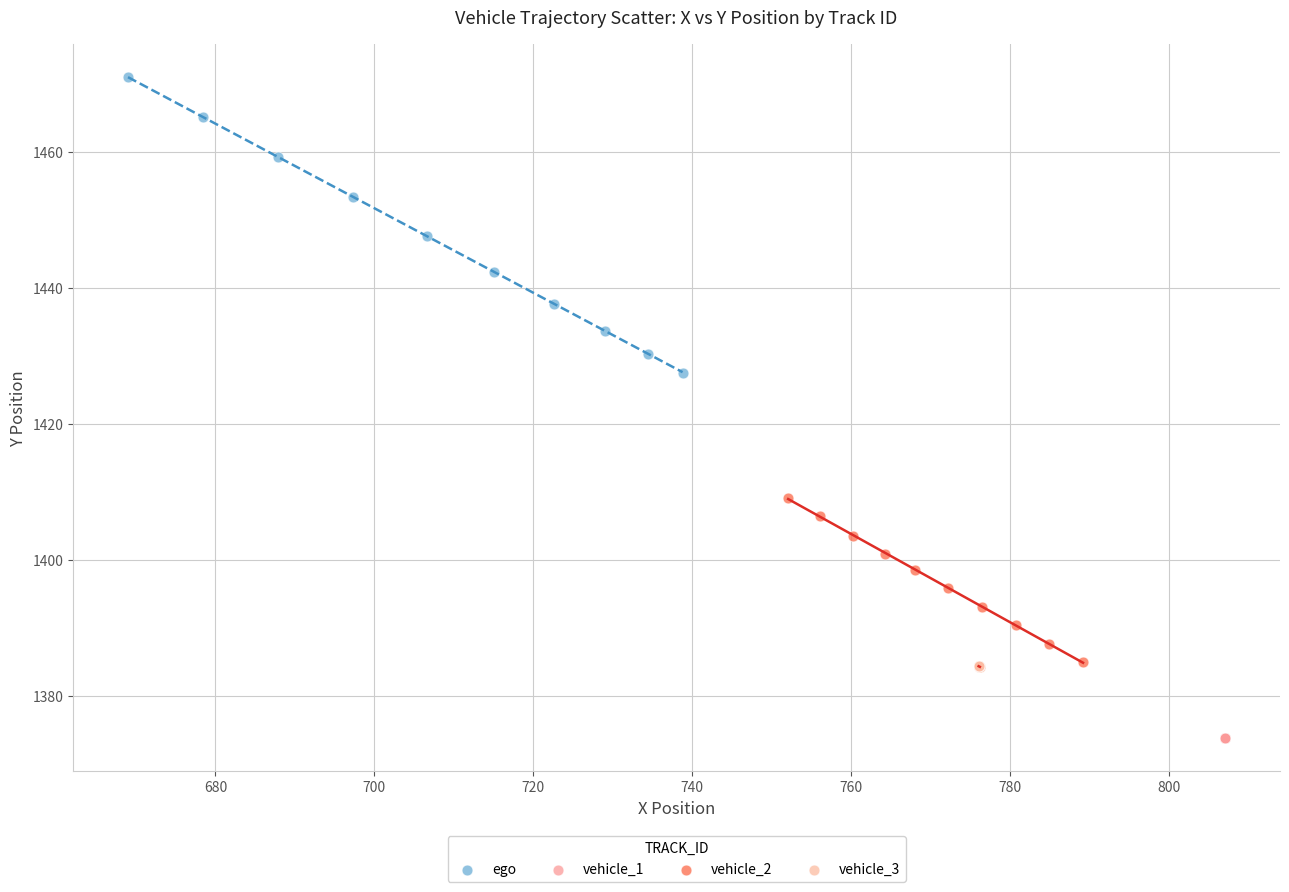

Which series reaches the maximum Y coordinate?

ego